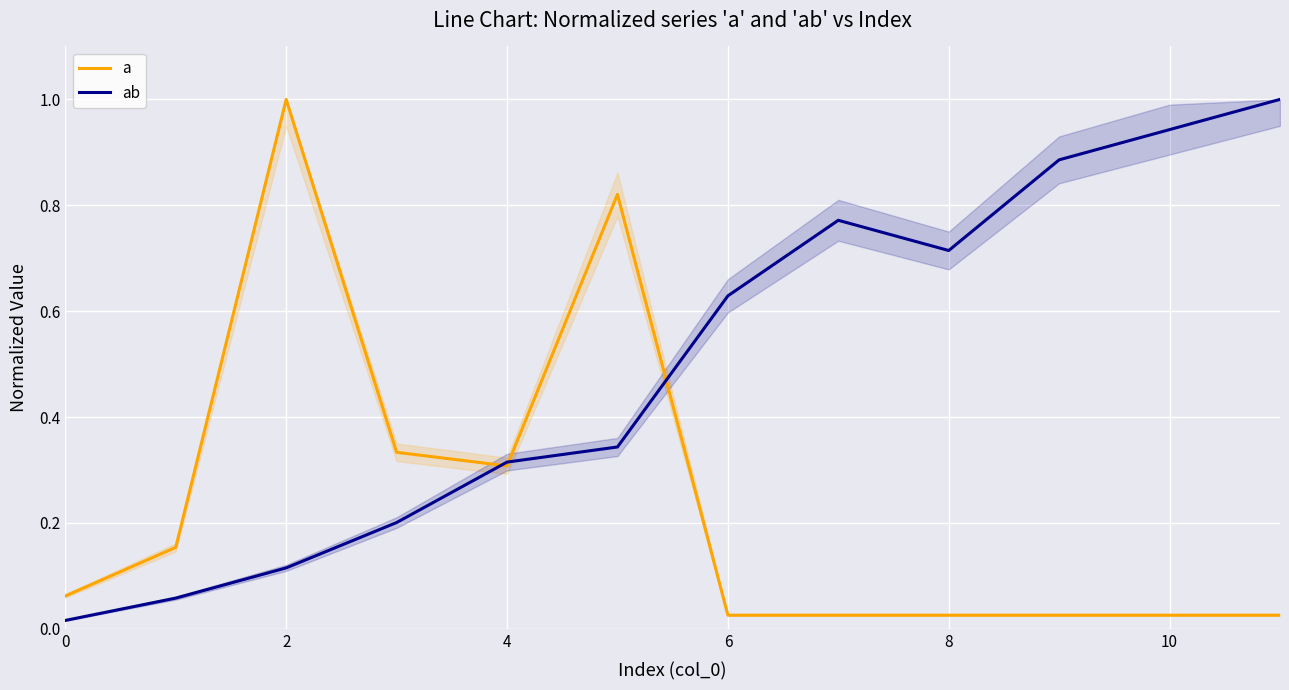

At how many categories does at least one series exceed 0?

12